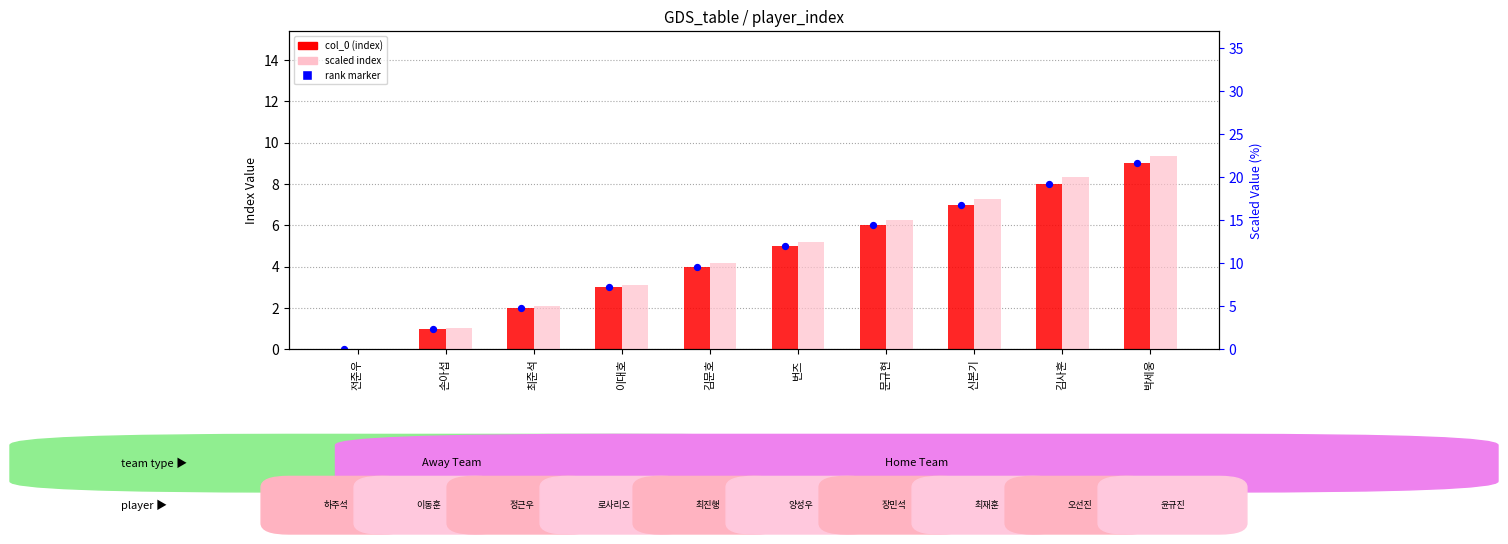

Which series has the largest total across all categories?

scaled index